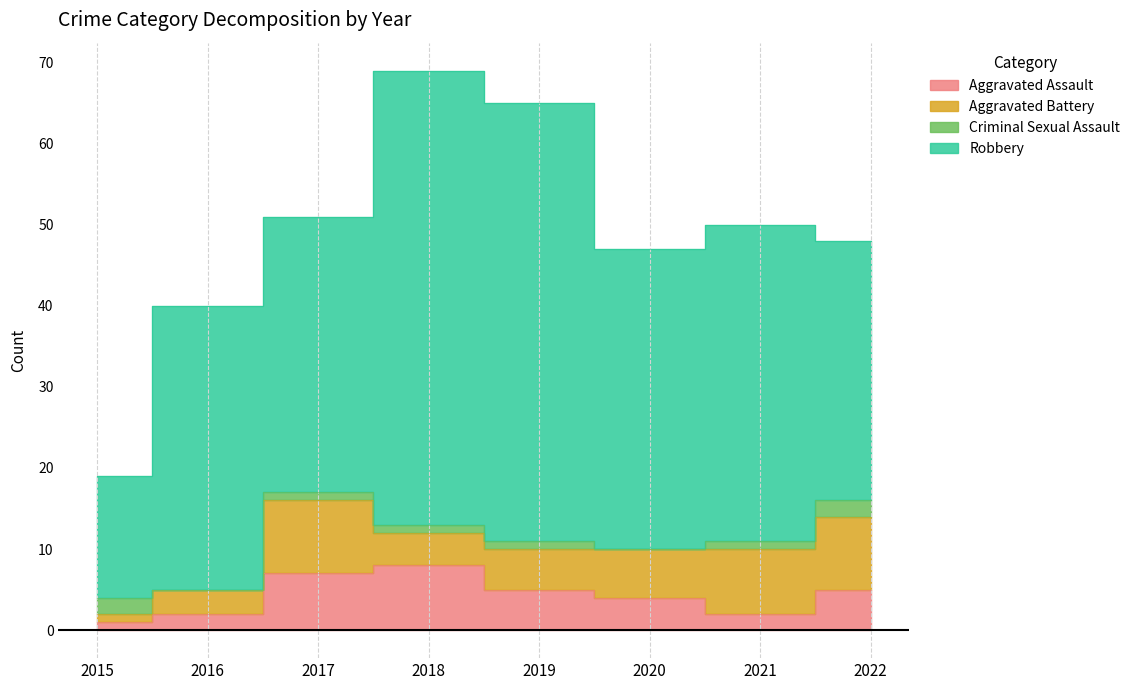

What is the total value across all series at 2015?

19